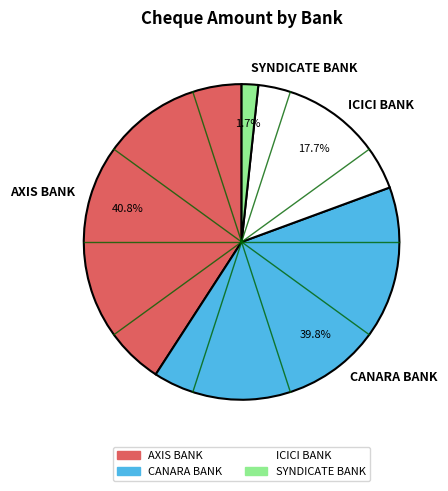

Rank the categories by value from lowest to highest.

SYNDICATE BANK, ICICI BANK, CANARA BANK, AXIS BANK